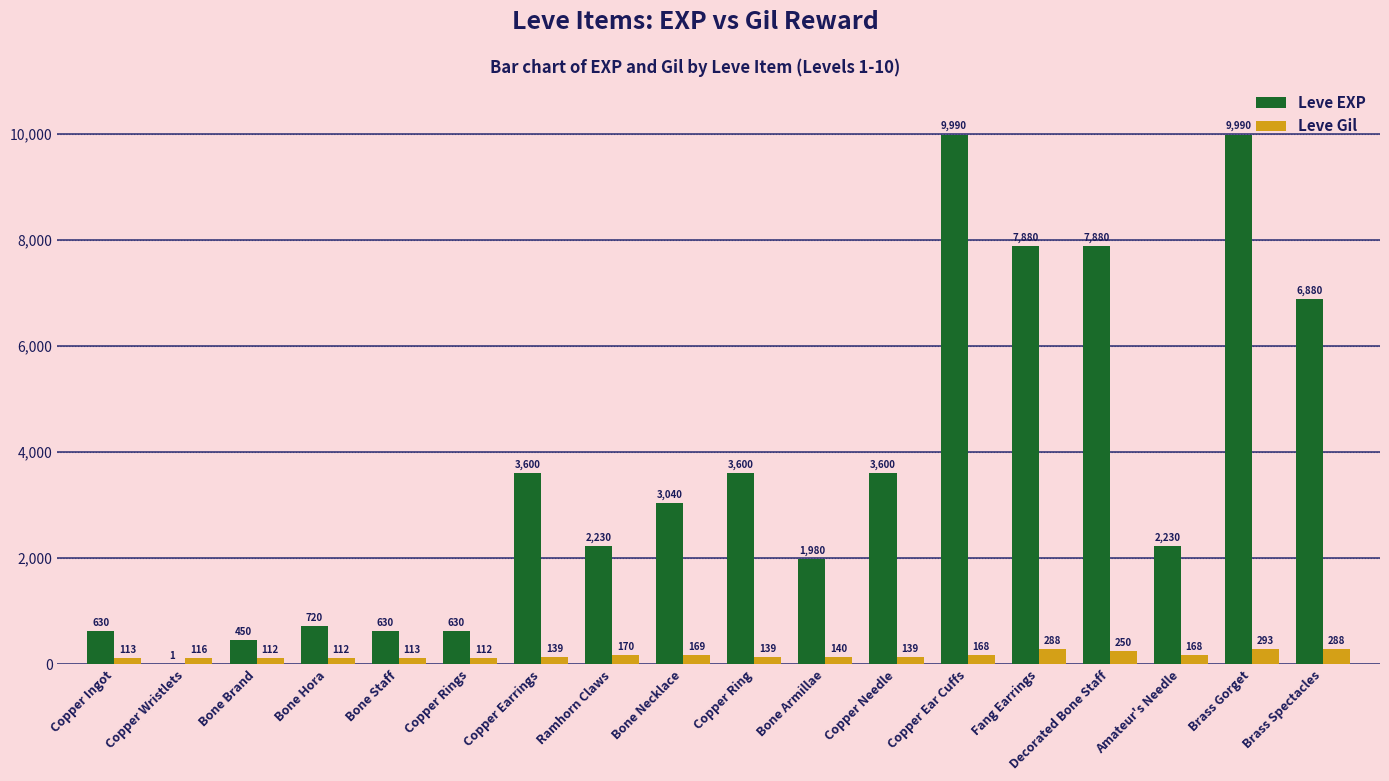

The Leve EXP series shows 6074 at Copper Earrings. True or false?

False